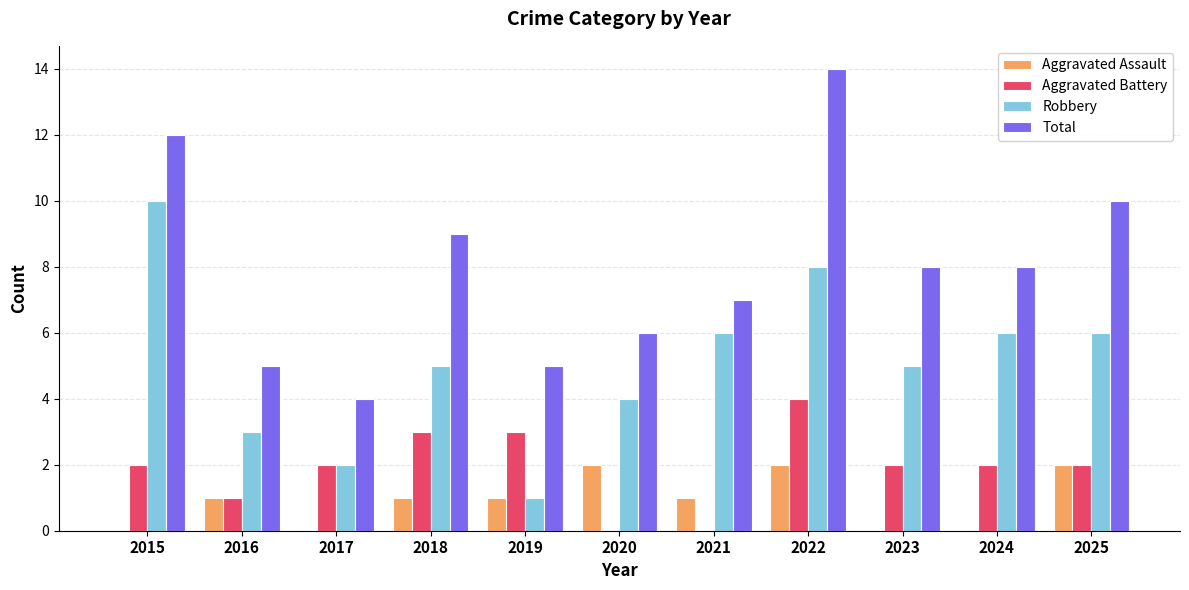

What are all the series names shown in the legend?

Aggravated Assault, Aggravated Battery, Robbery, Total